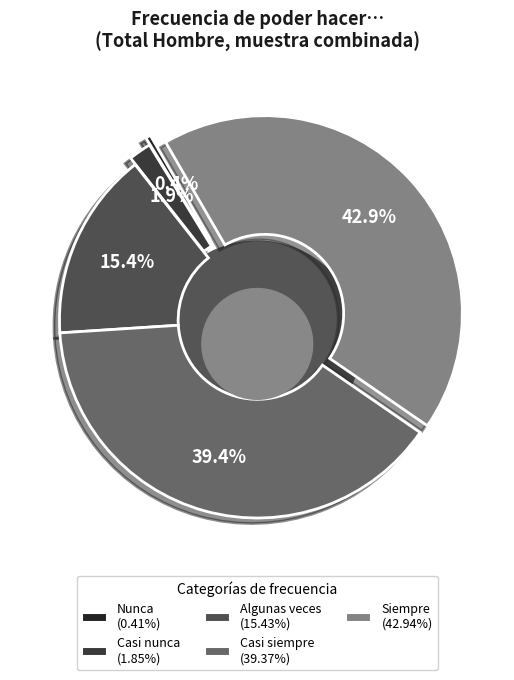

Which slice is the smallest?

Nunca